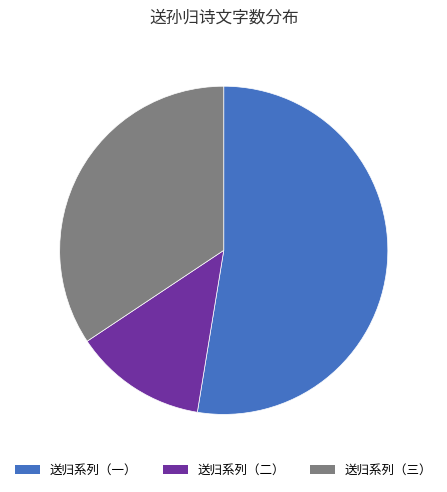

Which has a higher value, 送归系列（三） or 送归系列（一）?

送归系列（一）